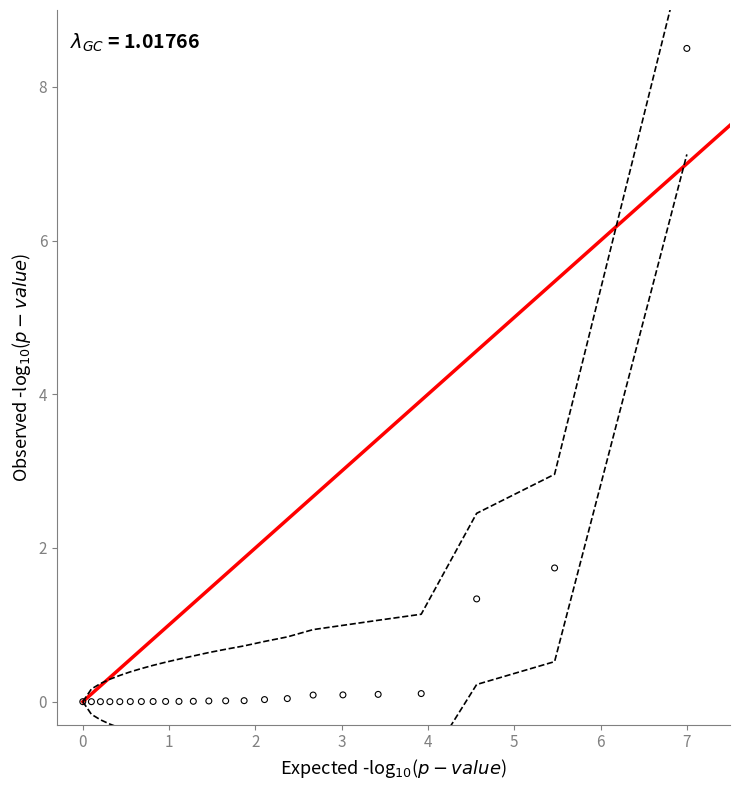

What is the range of X values (max minus min)?

7.0